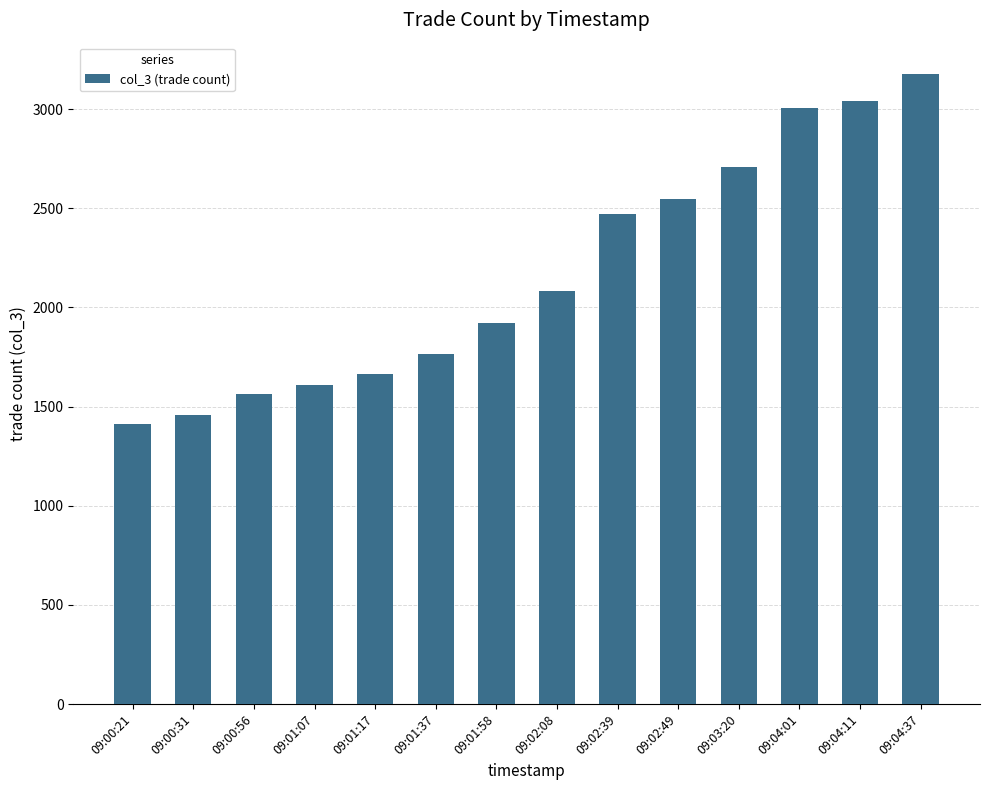

How many series are shown in this chart?

1